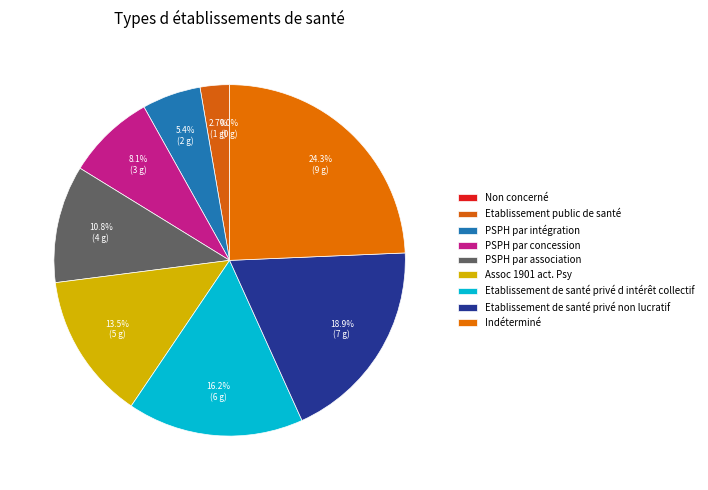

To the nearest percent, what portion does Etablissement de santé privé non lucratif represent?

19%